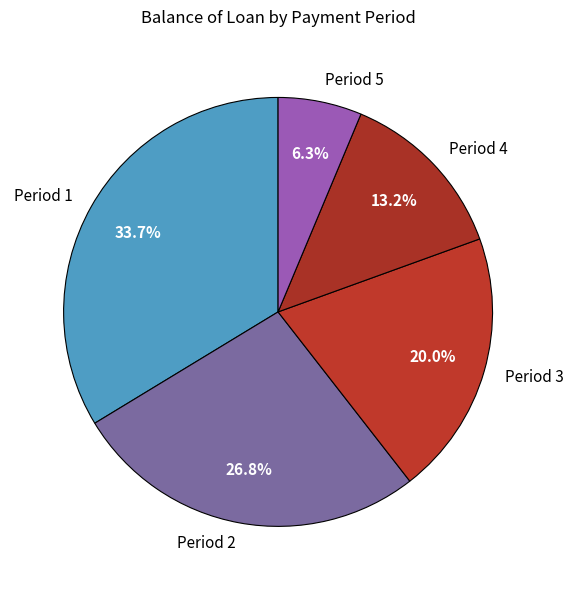

To the nearest percent, what is the average slice percentage?

20%